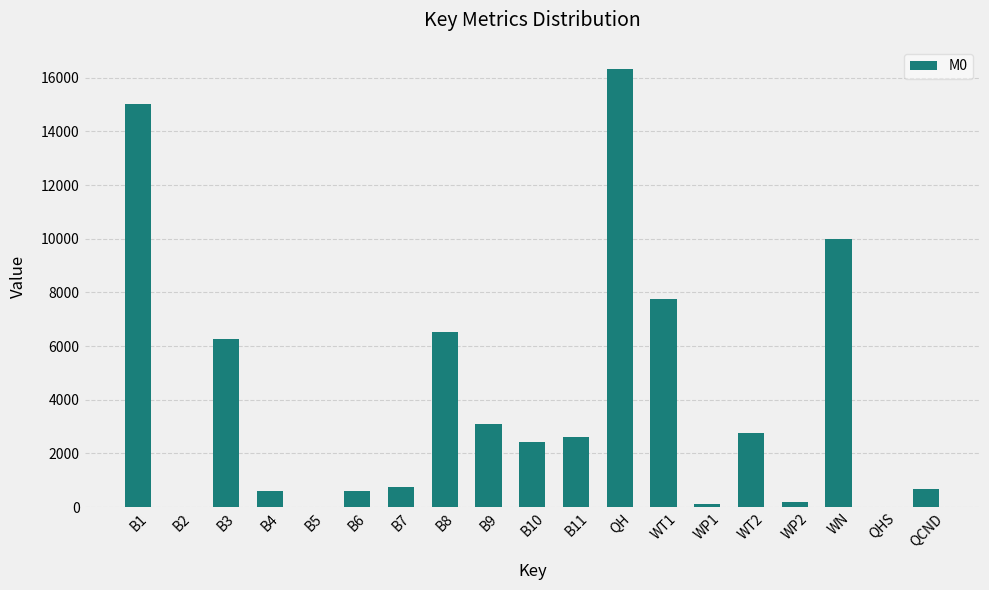

Count the number of data series in this chart.

1